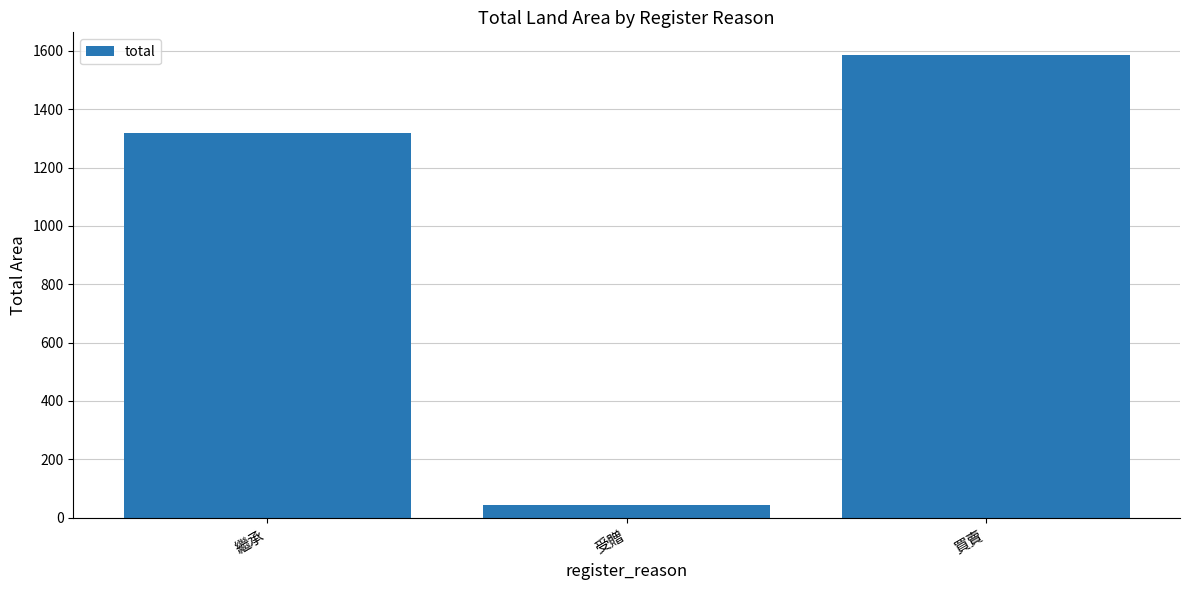

Are the bars grouped side by side (vs. stacked)?

No